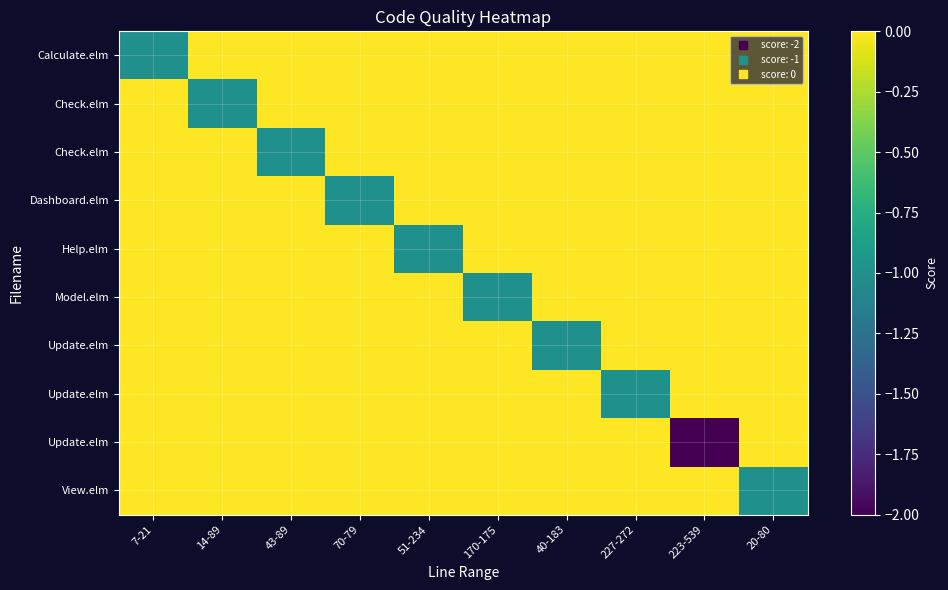

At which category is the sum across all series the highest?

7-21